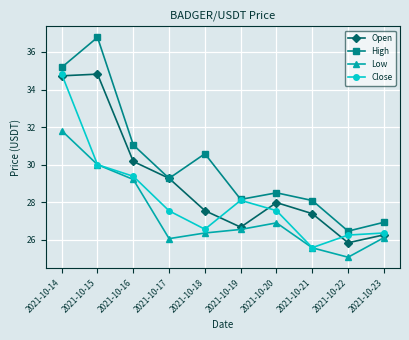

True or false: Open and Low intersect in this chart.

False